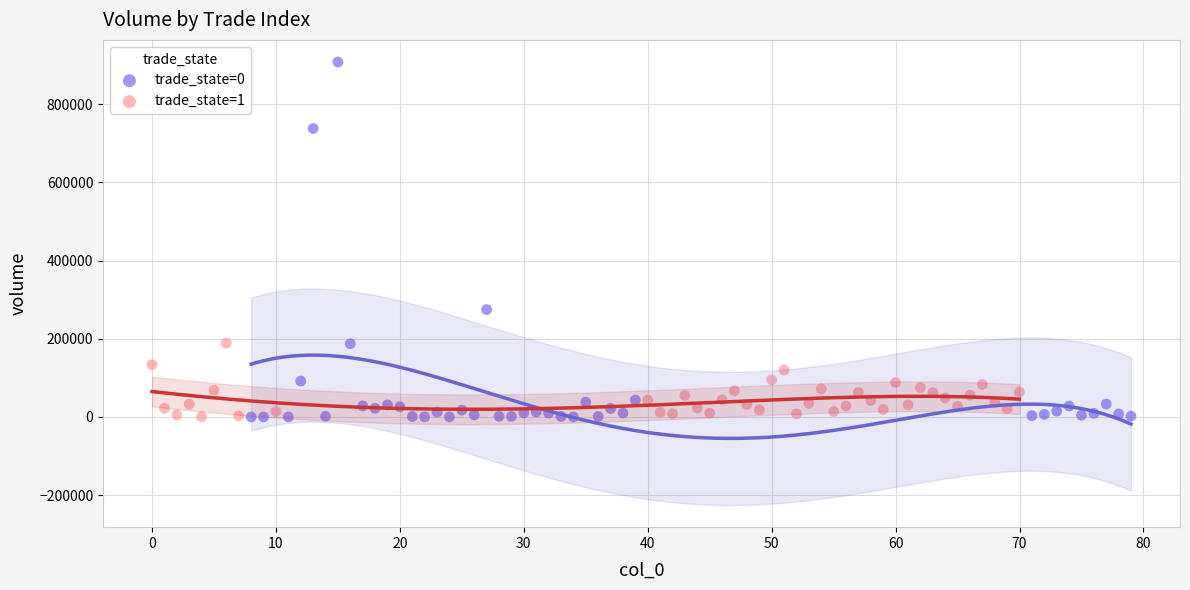

What are all the series names shown in the legend?

trade_state=0, trade_state=1